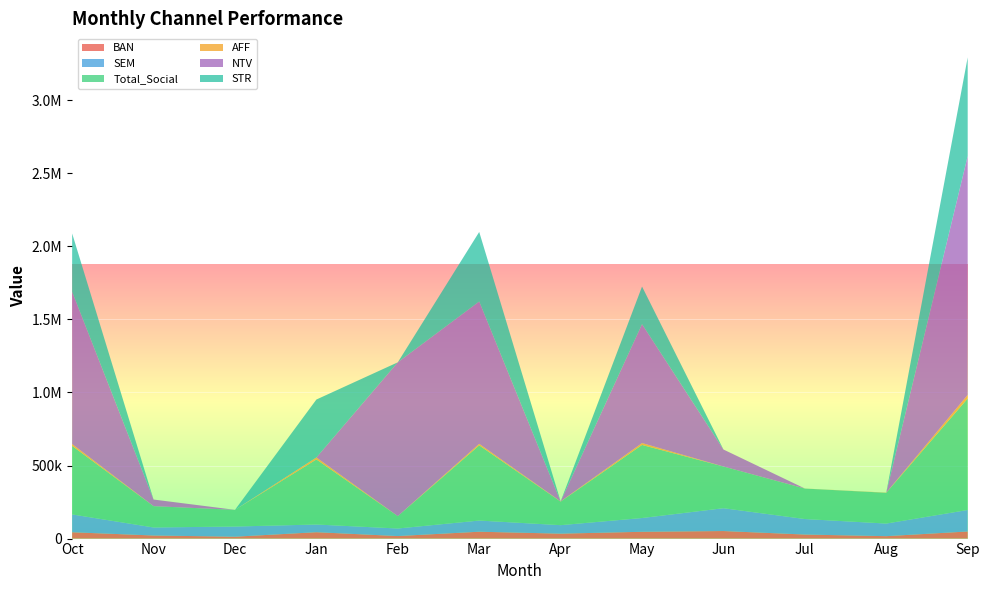

Reading left to right, what are all the values shown in this chart?

BAN: Oct=43358.2	Nov=21120.7	Dec=12901.2	Jan=43660.0	Feb=17347.9	Mar=46989.1	Apr=33743.2	May=46537.4	Jun=51675.2	Jul=27721.4	Aug=16580.7	Sep=48561.3
SEM: Oct=122030.1	Nov=54978.4	Dec=69632.0	Jan=52682.7	Feb=51715.4	Mar=76460.2	Apr=58128.6	May=94243.5	Jun=156297.3	Jul=106146.6	Aug=86310.9	Sep=147267.6
Total_Social: Oct=468701.3	Nov=145873.7	Dec=114179.1	Jan=445363.2	Feb=84664.3	Mar=514596.1	Apr=161270.8	May=500225.4	Jun=285498.5	Jul=208516.4	Aug=210639.0	Sep=762913.1
AFF: Oct=13235.2	Nov=0.0	Dec=0.0	Jan=13555.3	Feb=0.0	Mar=10590.8	Apr=1425.6	May=12890.9	Jun=0.0	Jul=382.8	Aug=1342.0	Sep=24552.0
NTV: Oct=1041487.2	Nov=45282.1	Dec=0.0	Jan=0.0	Feb=1052885.5	Mar=974163.7	Apr=0.0	May=813585.8	Jun=116226.6	Jul=0.0	Aug=0.0	Sep=1635311.5
STR: Oct=399685.8	Nov=0.0	Dec=0.0	Jan=396579.2	Feb=0.0	Mar=476116.3	Apr=0.0	May=257823.2	Jun=0.0	Jul=0.0	Aug=0.0	Sep=675217.5